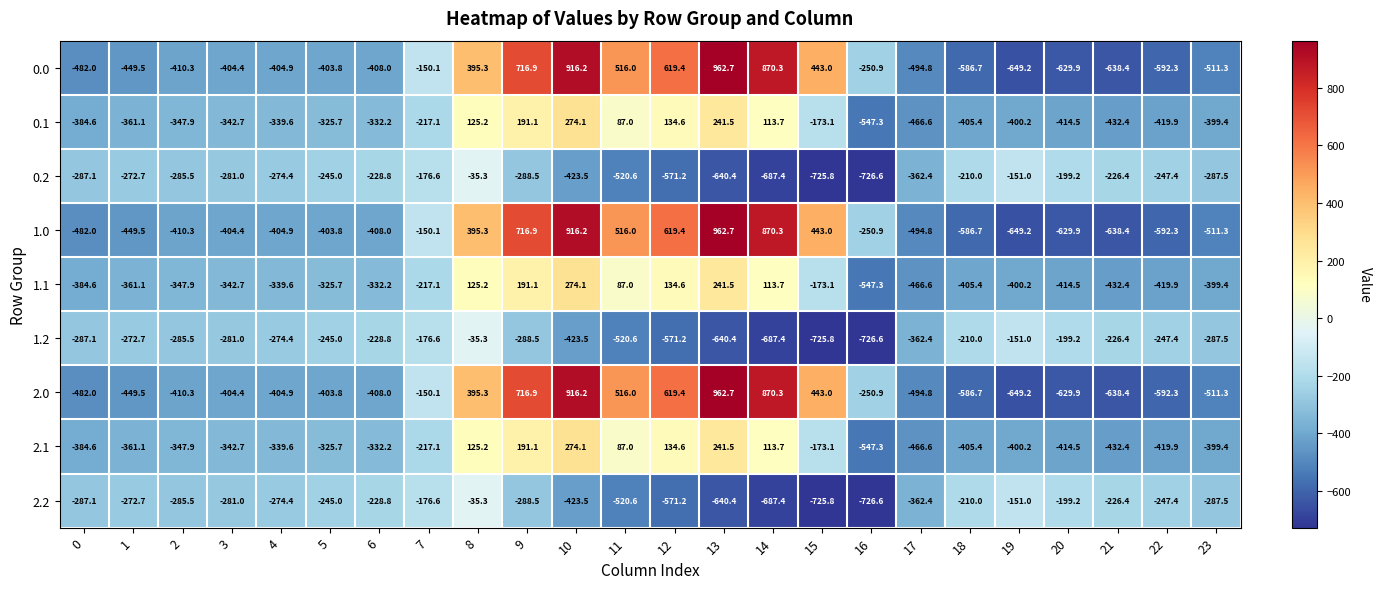

Where does the 1.0 series first go above -404?

5